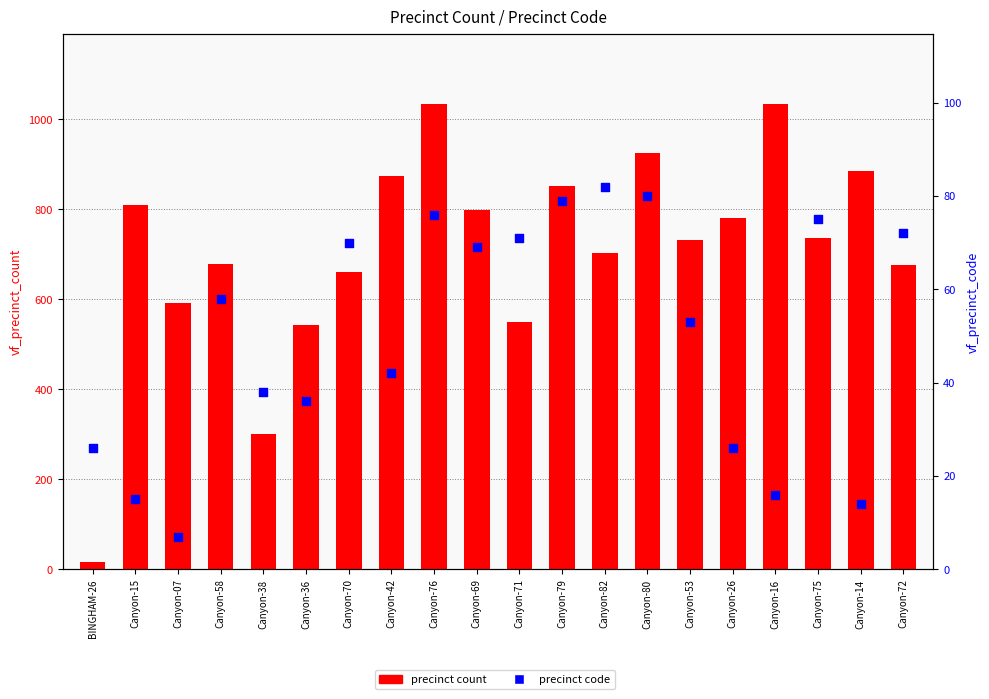

At which category is the sum across all series the highest?

Canyon-76